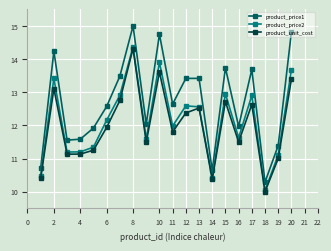

What is the maximum value for product_price2?

14.4